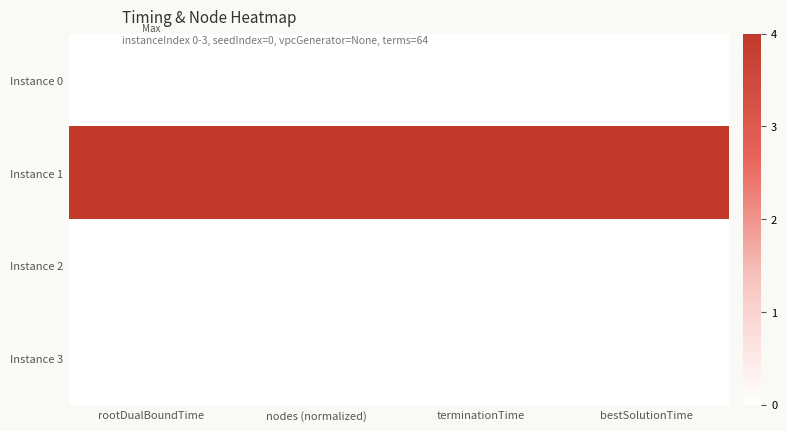

Which series has the largest total across all categories?

Instance 1